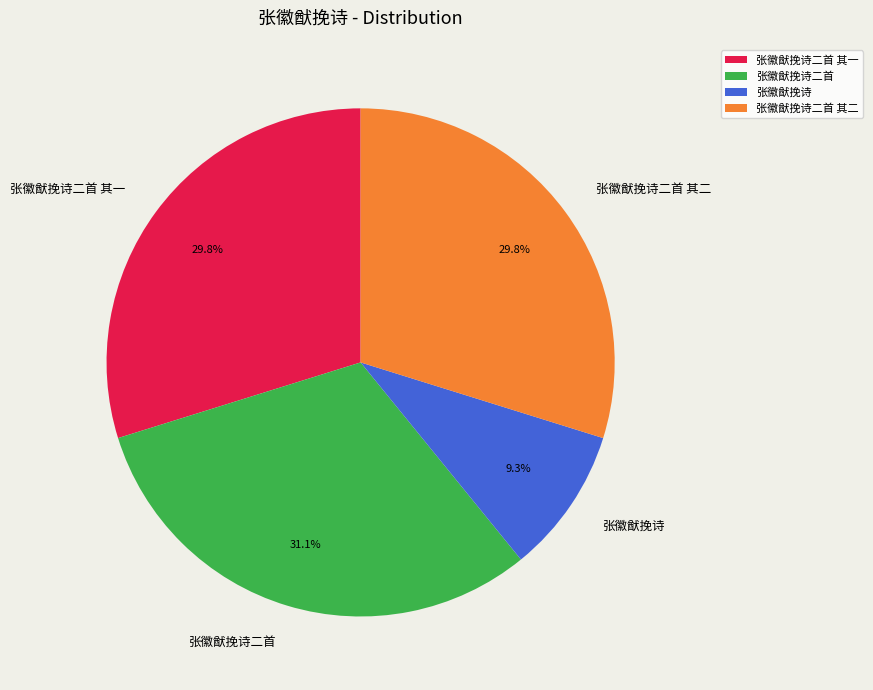

Does 张徽猷挽诗 account for over 50% of the chart?

No